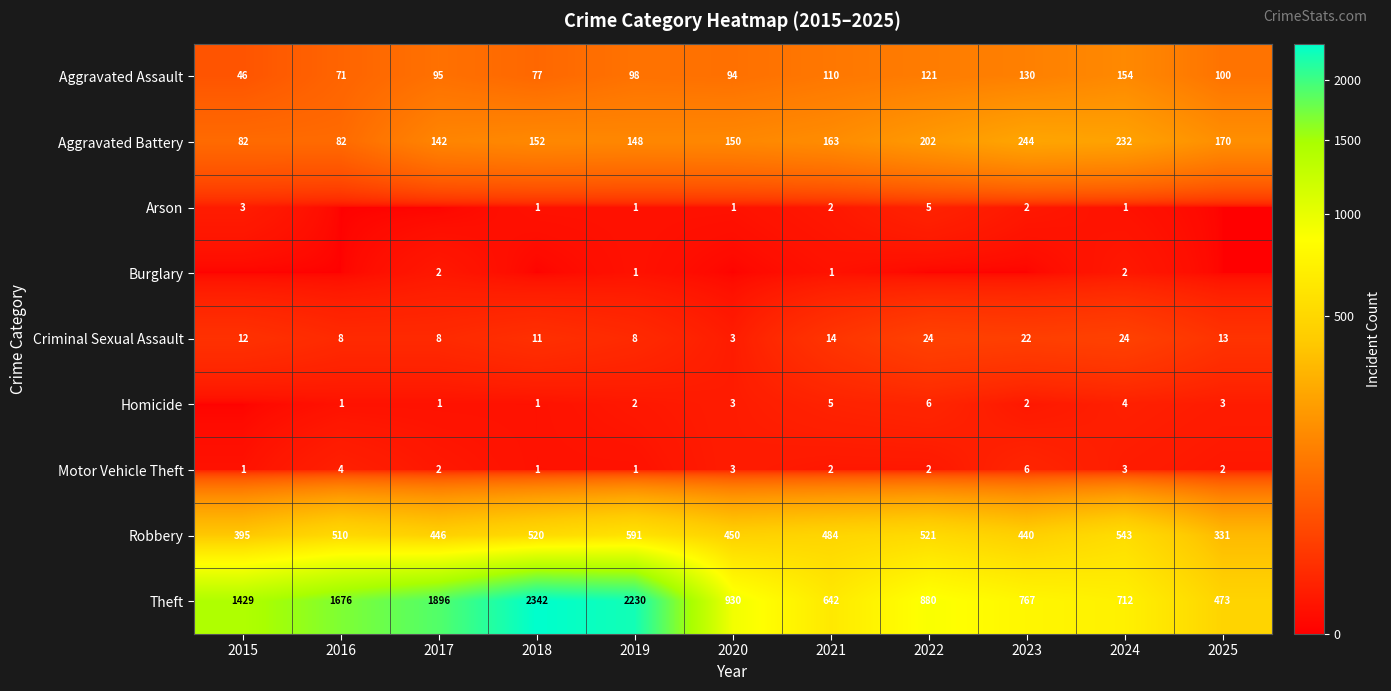

What is the difference between the maximum and second lowest values in the Motor Vehicle Theft series?

5